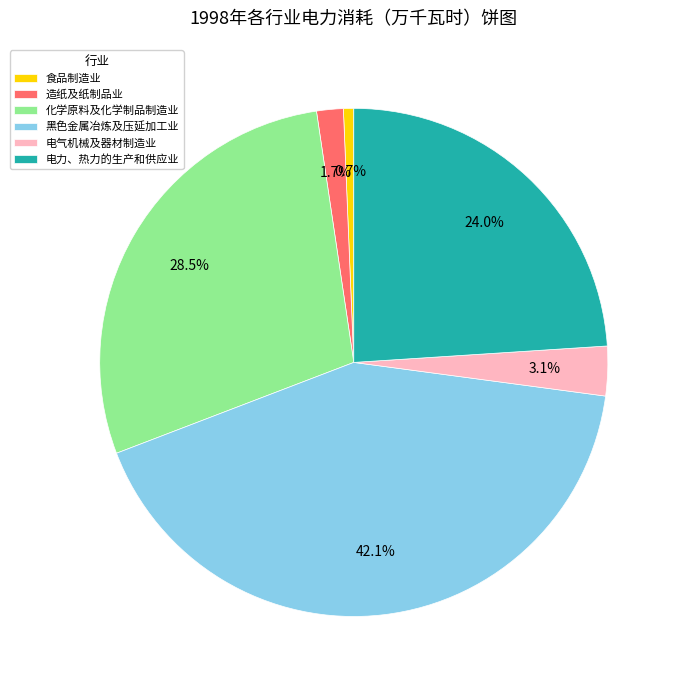

Rank the categories by value from highest to lowest.

黑色金属冶炼及压延加工业, 化学原料及化学制品制造业, 电力、热力的生产和供应业, 电气机械及器材制造业, 造纸及纸制品业, 食品制造业